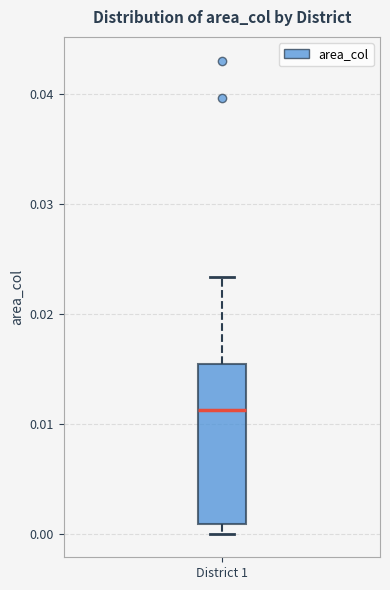

Transcribe this box plot: give where the median line is, the range the box spans, and where the two whiskers end, as read against the y-axis. The values are not printed on the chart, so give them approximately, as read against the axis.

median 0.011, box 0.001 to 0.015, whiskers 0.000 to 0.023